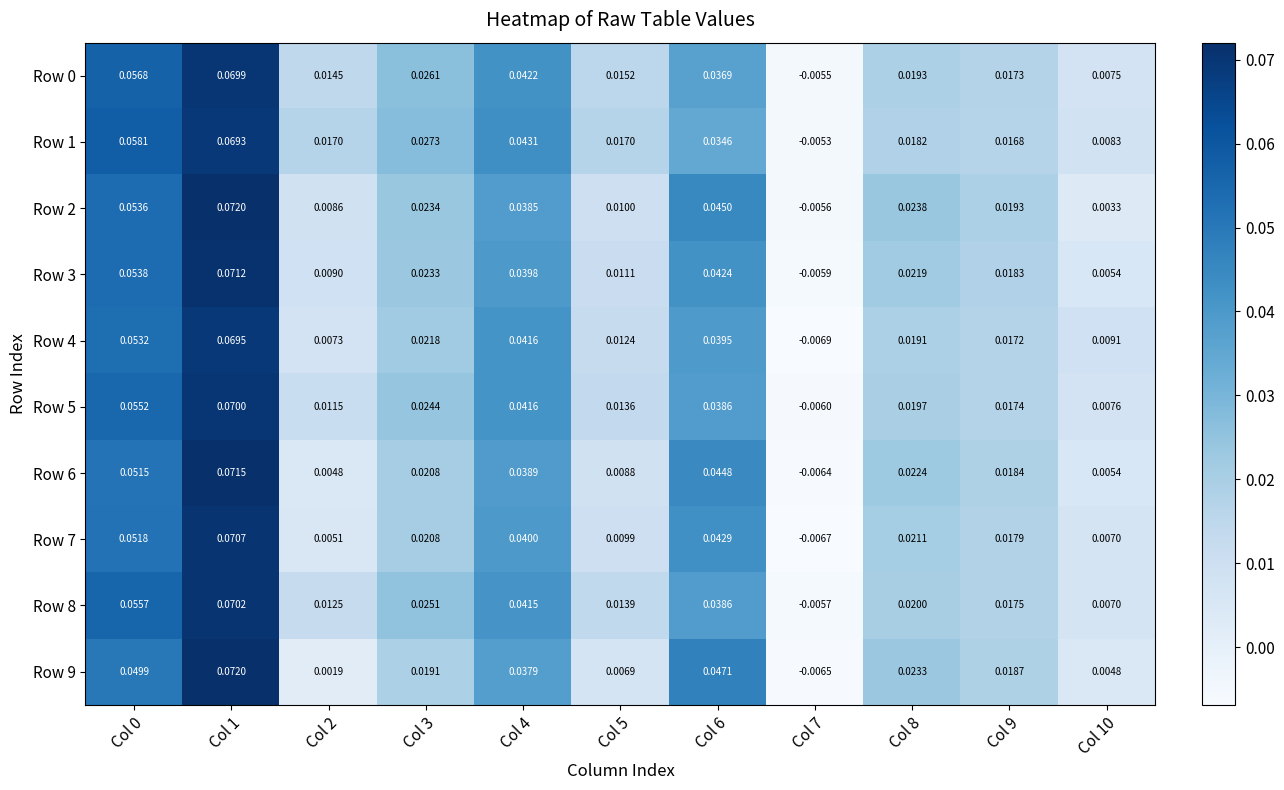

Reading left to right, what are all the values shown in this chart?

Row 0: Col 0=0.1	Col 1=0.1	Col 2=0.0	Col 3=0.0	Col 4=0.0	Col 5=0.0	Col 6=0.0	Col 7=-0.0	Col 8=0.0	Col 9=0.0	Col 10=0.0
Row 1: Col 0=0.1	Col 1=0.1	Col 2=0.0	Col 3=0.0	Col 4=0.0	Col 5=0.0	Col 6=0.0	Col 7=-0.0	Col 8=0.0	Col 9=0.0	Col 10=0.0
Row 2: Col 0=0.1	Col 1=0.1	Col 2=0.0	Col 3=0.0	Col 4=0.0	Col 5=0.0	Col 6=0.0	Col 7=-0.0	Col 8=0.0	Col 9=0.0	Col 10=0.0
Row 3: Col 0=0.1	Col 1=0.1	Col 2=0.0	Col 3=0.0	Col 4=0.0	Col 5=0.0	Col 6=0.0	Col 7=-0.0	Col 8=0.0	Col 9=0.0	Col 10=0.0
Row 4: Col 0=0.1	Col 1=0.1	Col 2=0.0	Col 3=0.0	Col 4=0.0	Col 5=0.0	Col 6=0.0	Col 7=-0.0	Col 8=0.0	Col 9=0.0	Col 10=0.0
Row 5: Col 0=0.1	Col 1=0.1	Col 2=0.0	Col 3=0.0	Col 4=0.0	Col 5=0.0	Col 6=0.0	Col 7=-0.0	Col 8=0.0	Col 9=0.0	Col 10=0.0
Row 6: Col 0=0.1	Col 1=0.1	Col 2=0.0	Col 3=0.0	Col 4=0.0	Col 5=0.0	Col 6=0.0	Col 7=-0.0	Col 8=0.0	Col 9=0.0	Col 10=0.0
Row 7: Col 0=0.1	Col 1=0.1	Col 2=0.0	Col 3=0.0	Col 4=0.0	Col 5=0.0	Col 6=0.0	Col 7=-0.0	Col 8=0.0	Col 9=0.0	Col 10=0.0
Row 8: Col 0=0.1	Col 1=0.1	Col 2=0.0	Col 3=0.0	Col 4=0.0	Col 5=0.0	Col 6=0.0	Col 7=-0.0	Col 8=0.0	Col 9=0.0	Col 10=0.0
Row 9: Col 0=0.0	Col 1=0.1	Col 2=0.0	Col 3=0.0	Col 4=0.0	Col 5=0.0	Col 6=0.0	Col 7=-0.0	Col 8=0.0	Col 9=0.0	Col 10=0.0